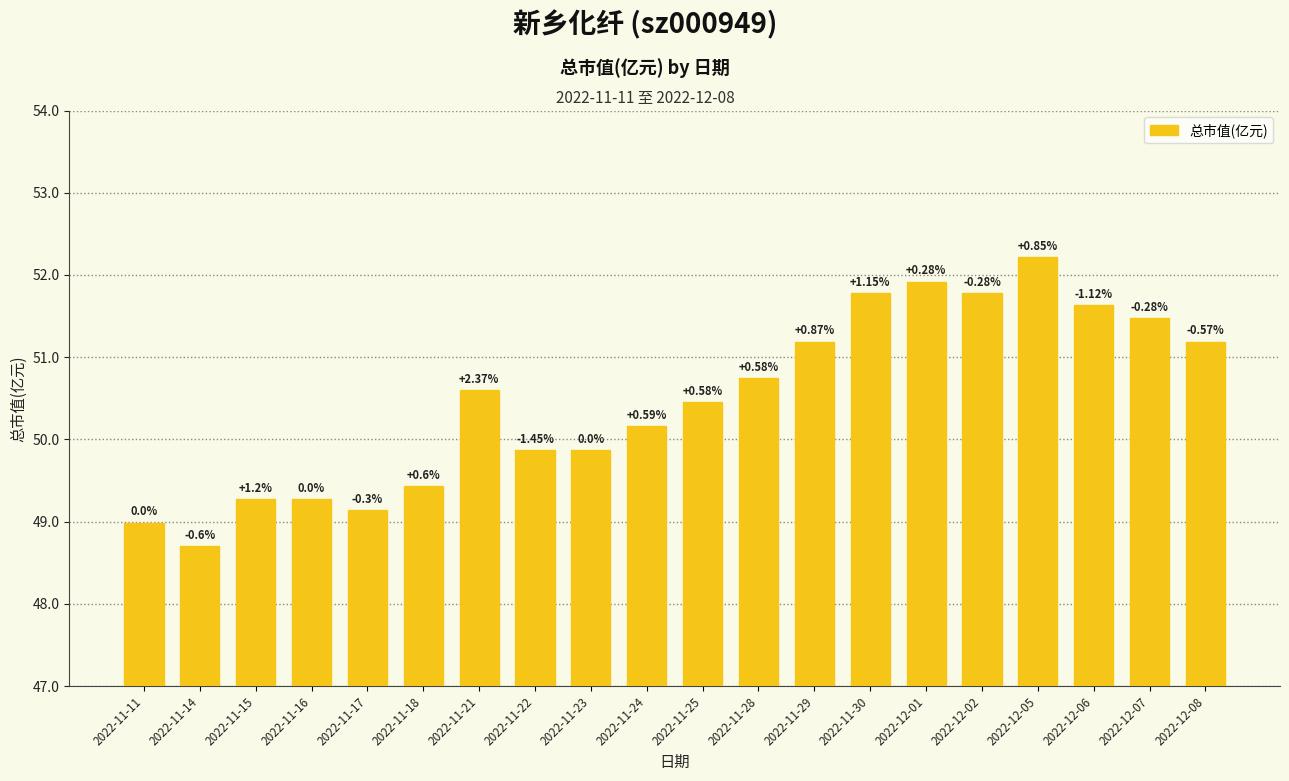

What is the smallest value displayed?

48.7